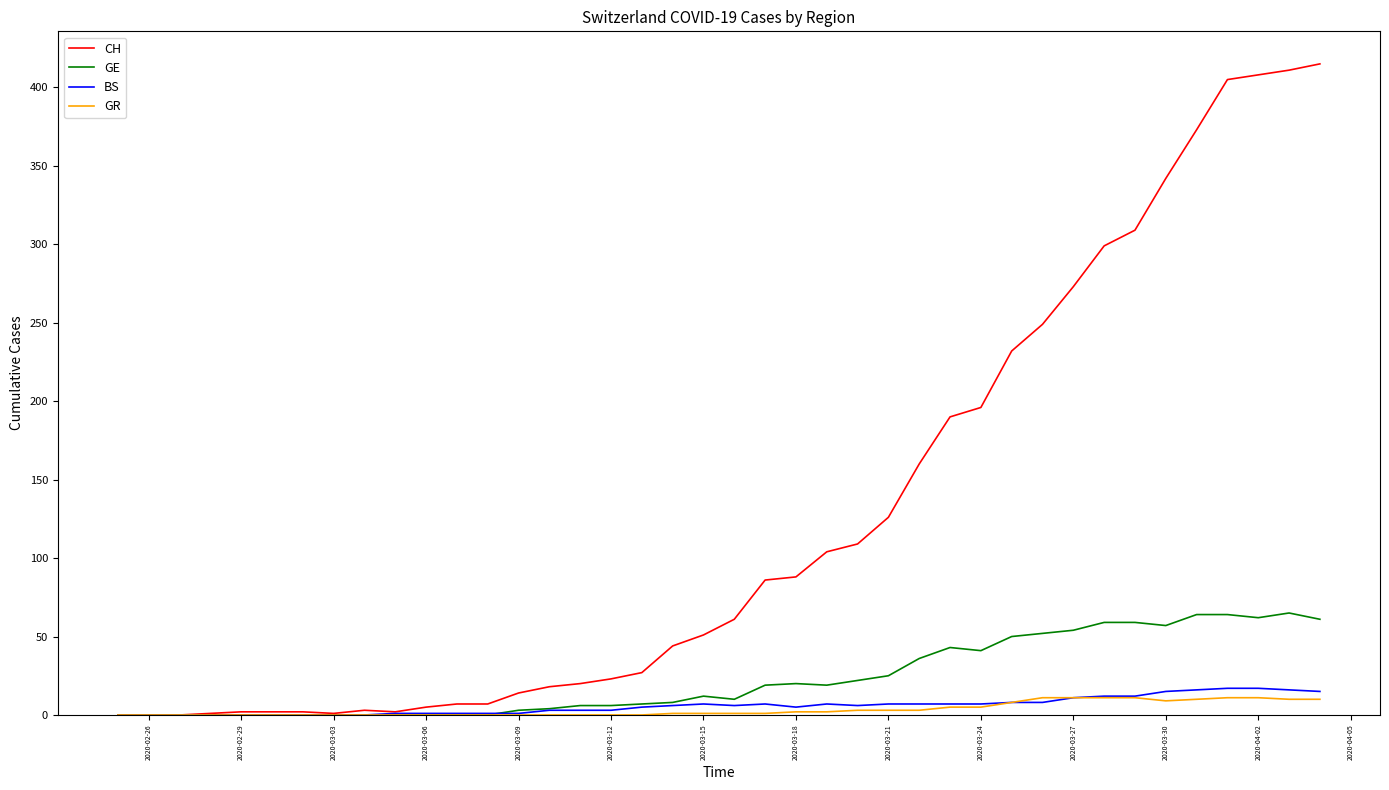

Which series has the largest range (max minus min)?

CH